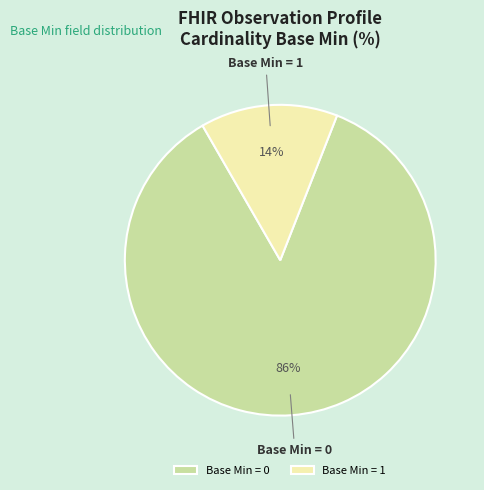

Is it true that Base Min = 1 is 1% of the pie?

False